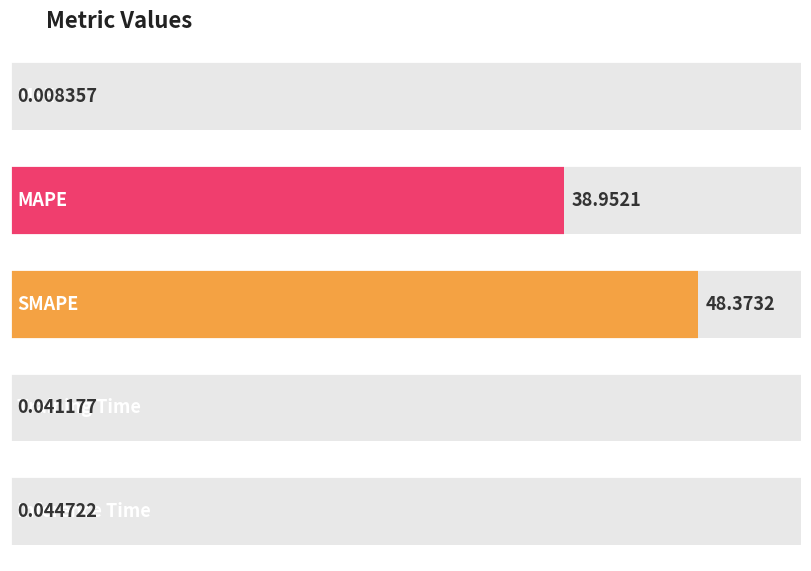

What is the difference between the values at SMAPE and MSE?

48.4